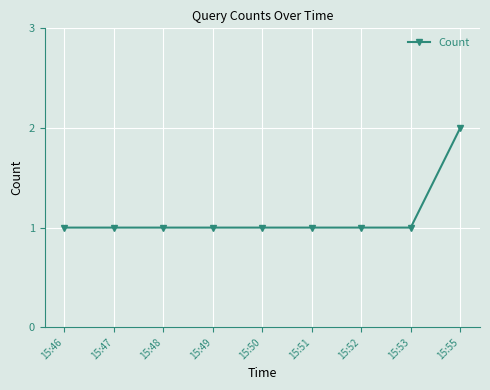

The value at 15:52 is 0. True or false?

False